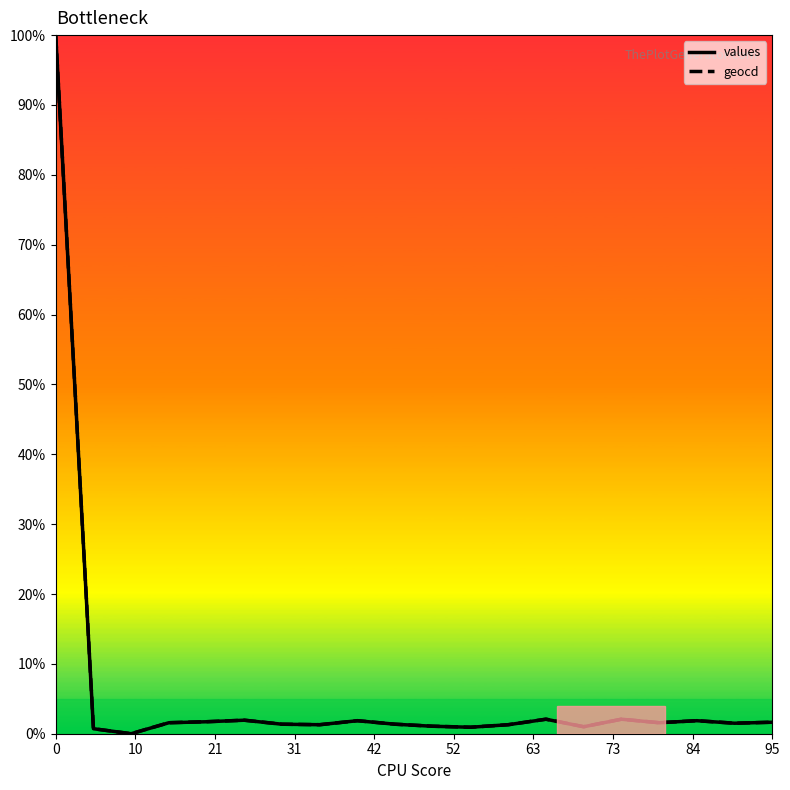

What is the total value across all series at 0?

200.0